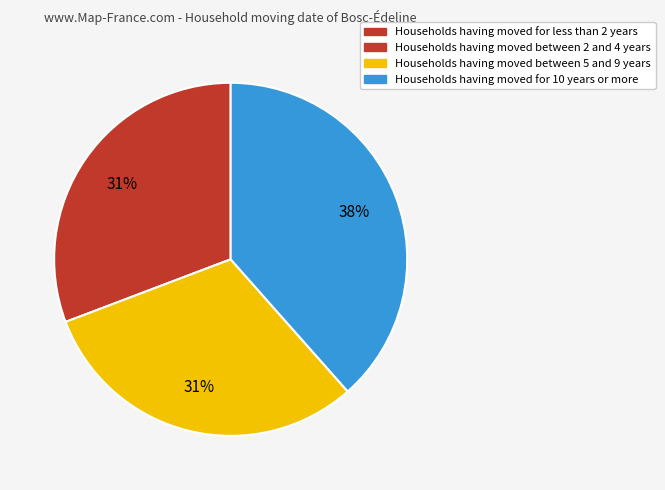

To the nearest percent, what is the average slice percentage?

33%